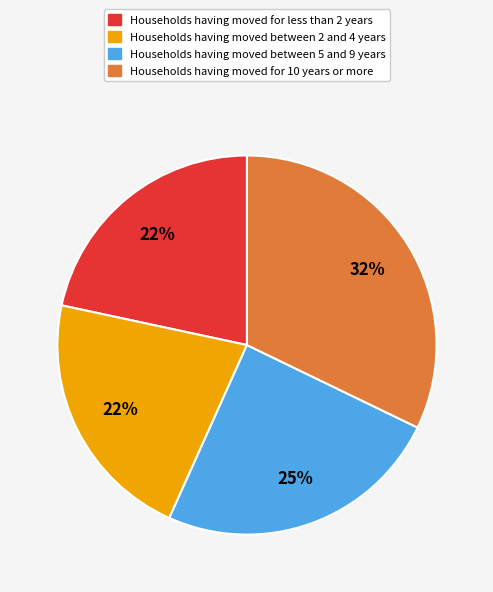

Count the number of slices in the pie.

4